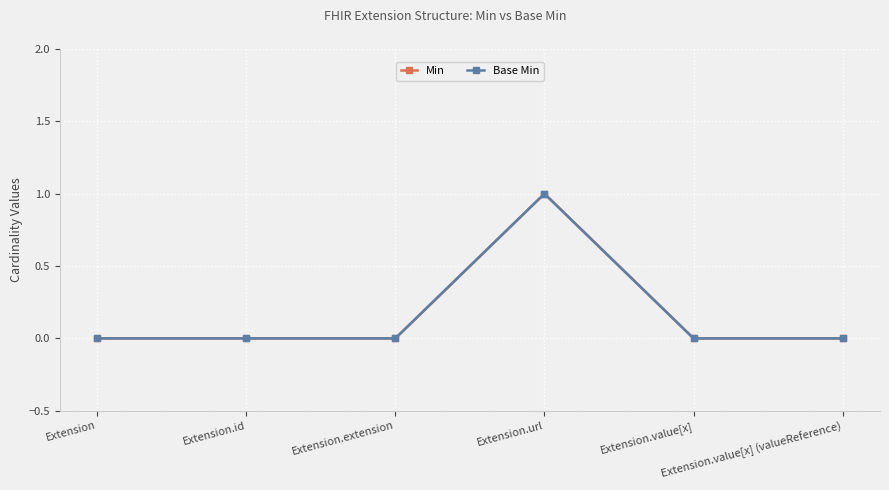

At how many categories does at least one series exceed 0?

1